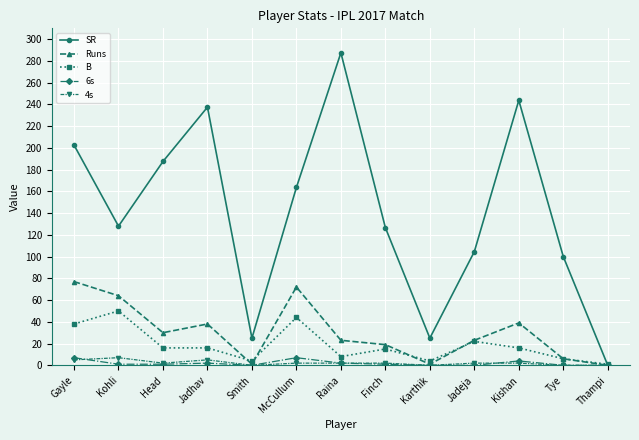

Is it true that B equals 4.0 at Smith?

True